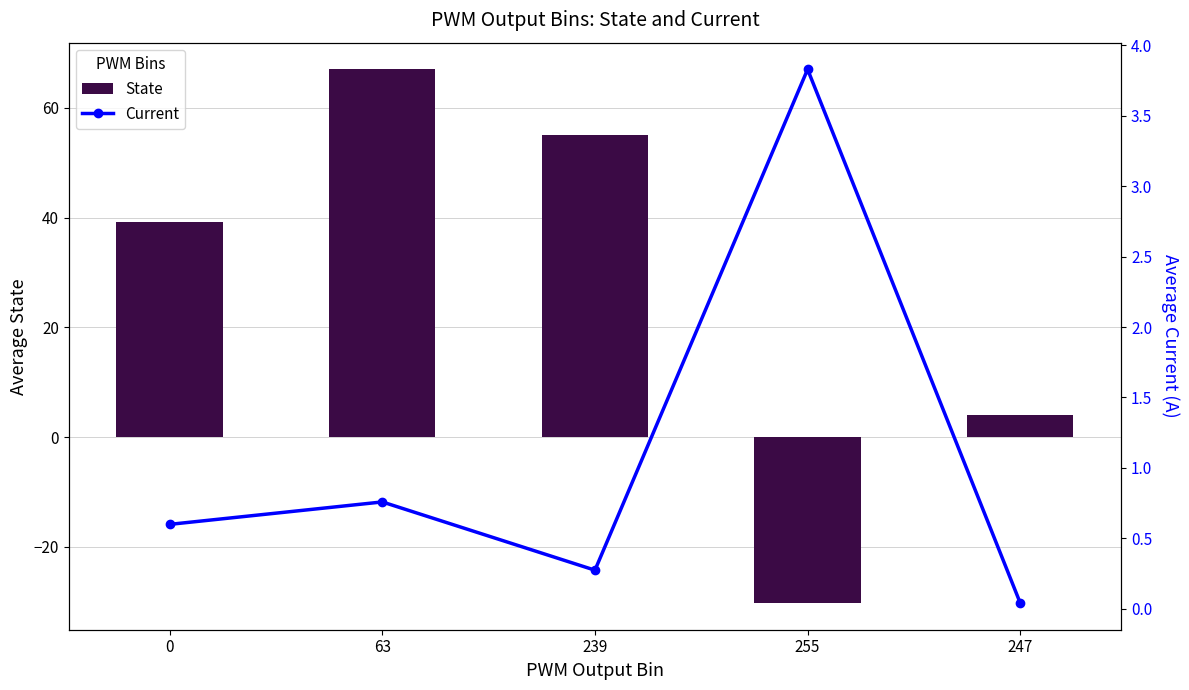

At which label is Current closest to 1?

63